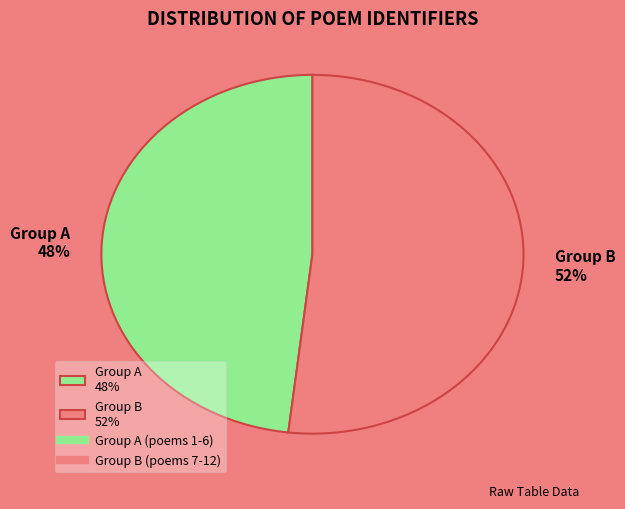

To the nearest percent, what percentage of the pie is Group B 52%?

52%